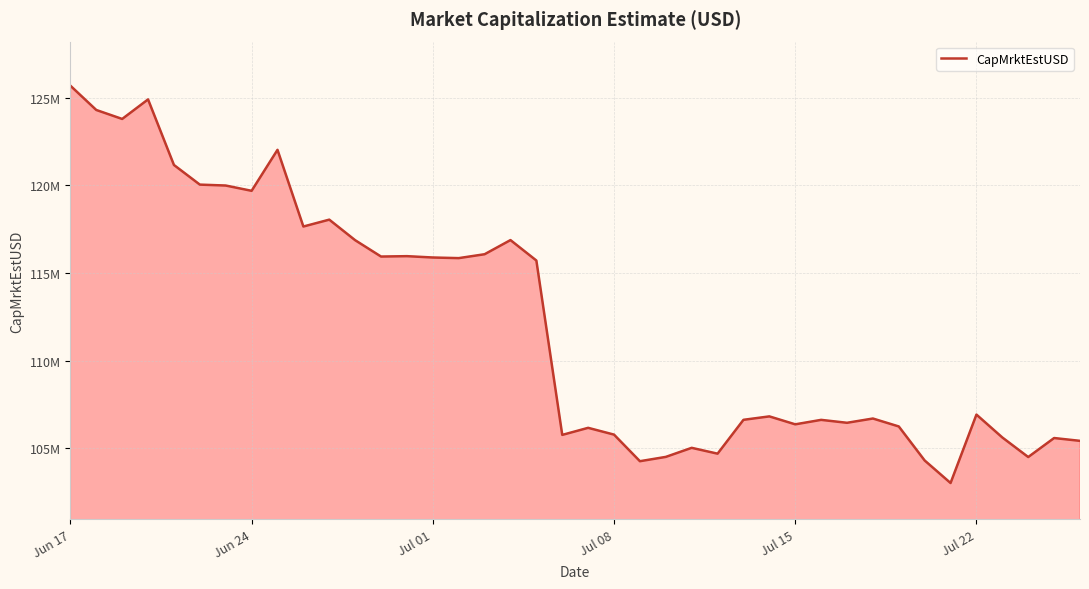

Is this an area chart (filled region under the line)?

Yes